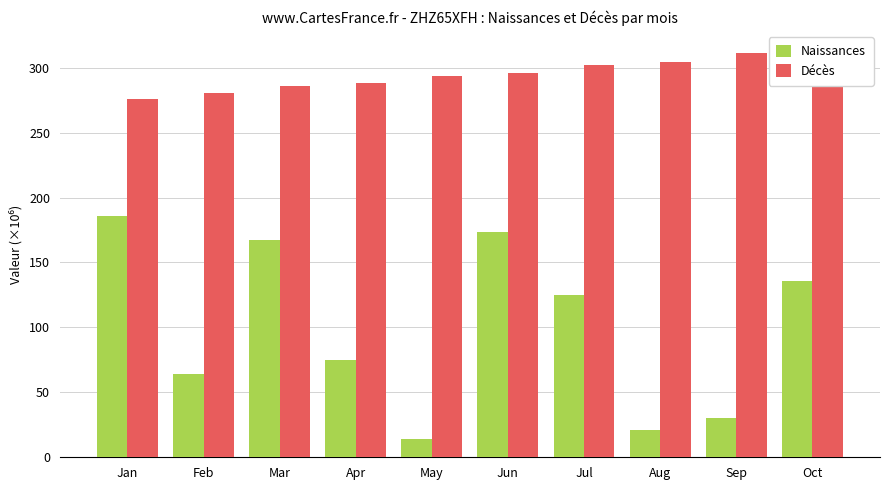

What is the total value across all series at Aug?

325.1